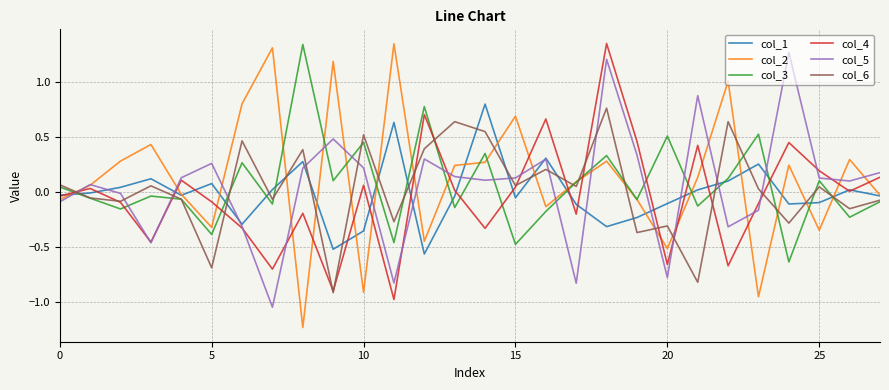

What is the minimum value shown in the chart?

-1.2